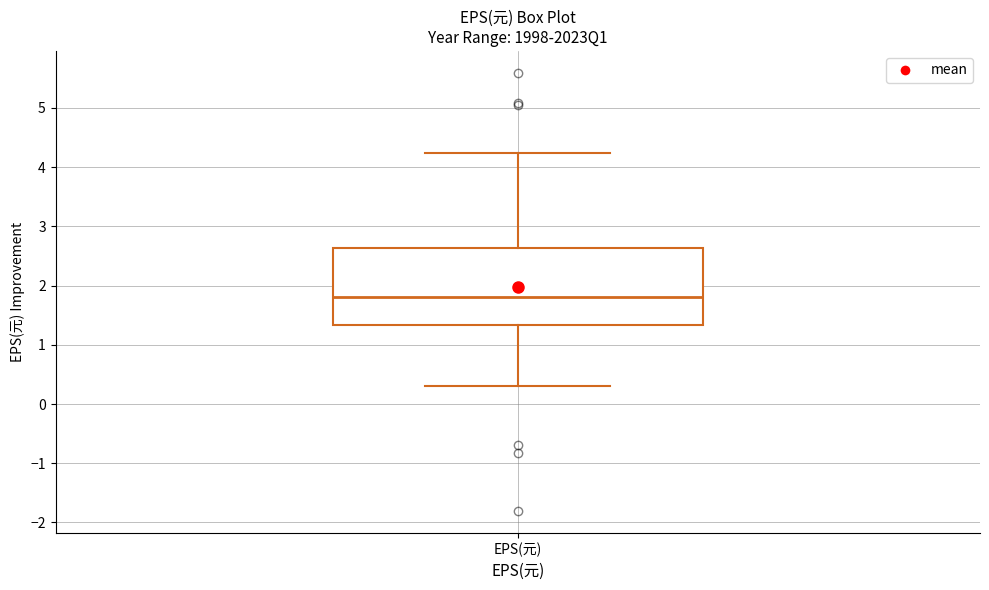

Where is the upper edge of the box for EPS(元) on the y-axis? The values are not printed on the chart, so give them approximately, as read against the axis.

2.6